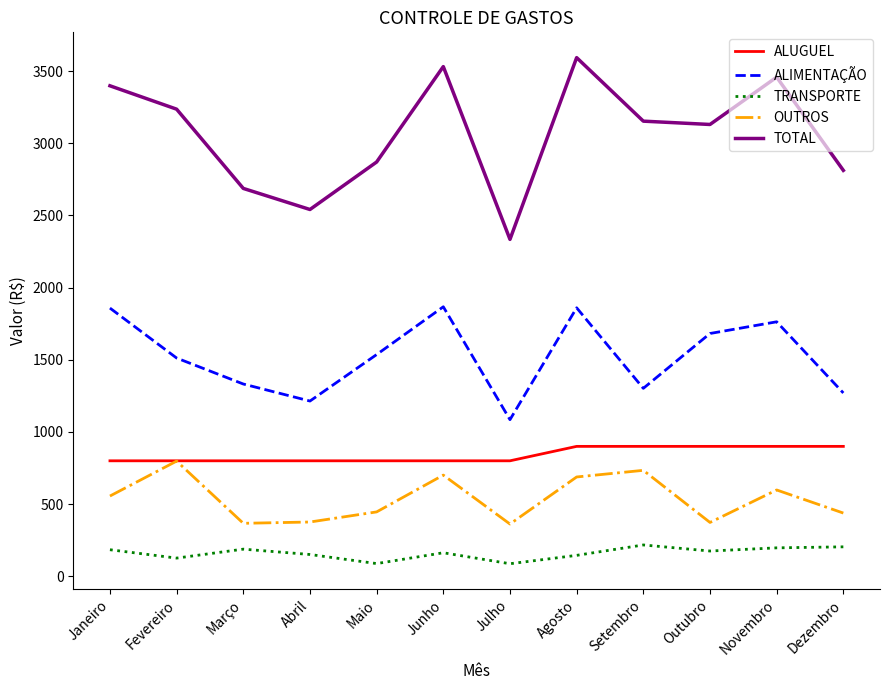

What is the maximum value for ALIMENTAÇÃO?

1867